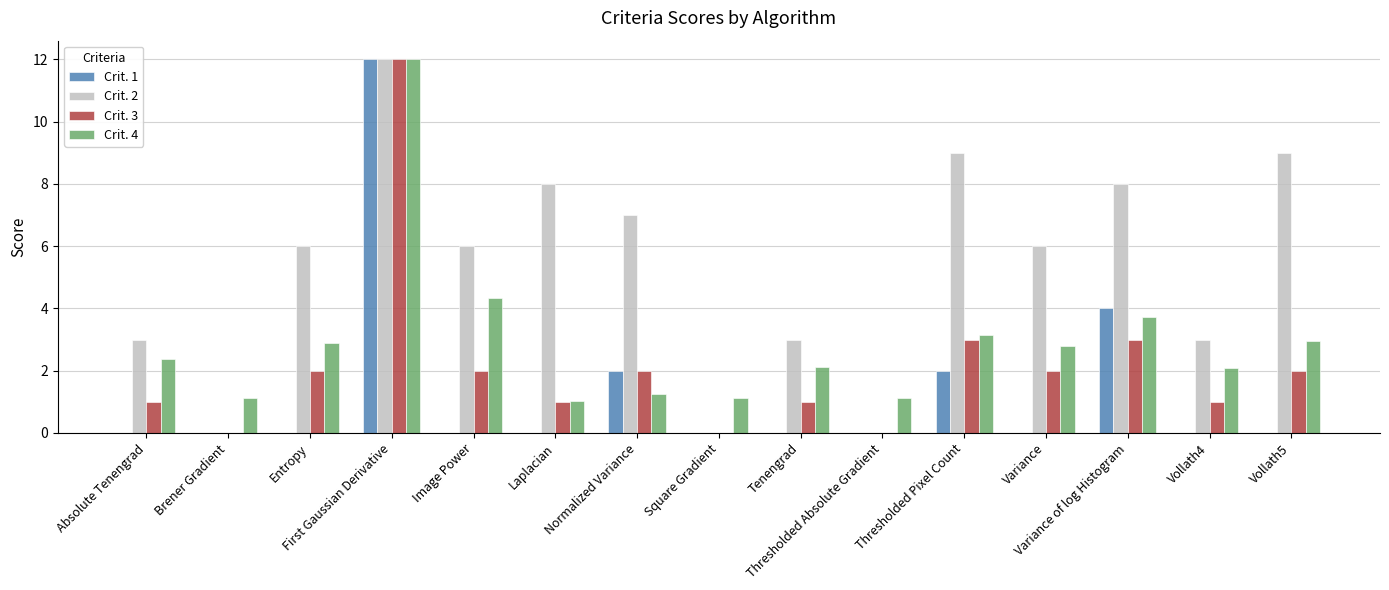

At which label is Crit. 4 closest to 6?

Image Power